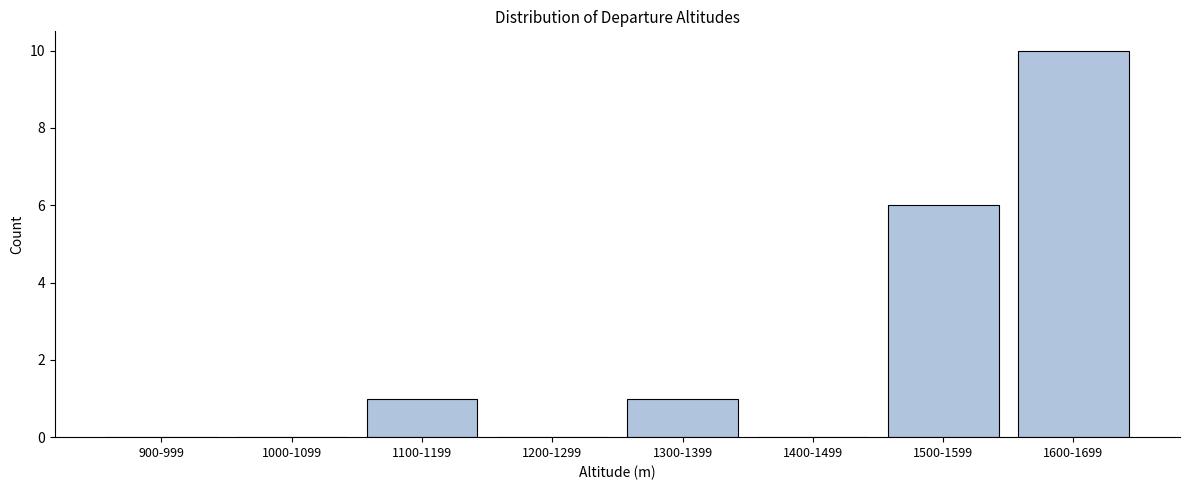

Reading left to right, list all the values displayed in this chart.

900-999=0	1000-1099=0	1100-1199=1	1200-1299=0	1300-1399=1	1400-1499=0	1500-1599=6	1600-1699=10